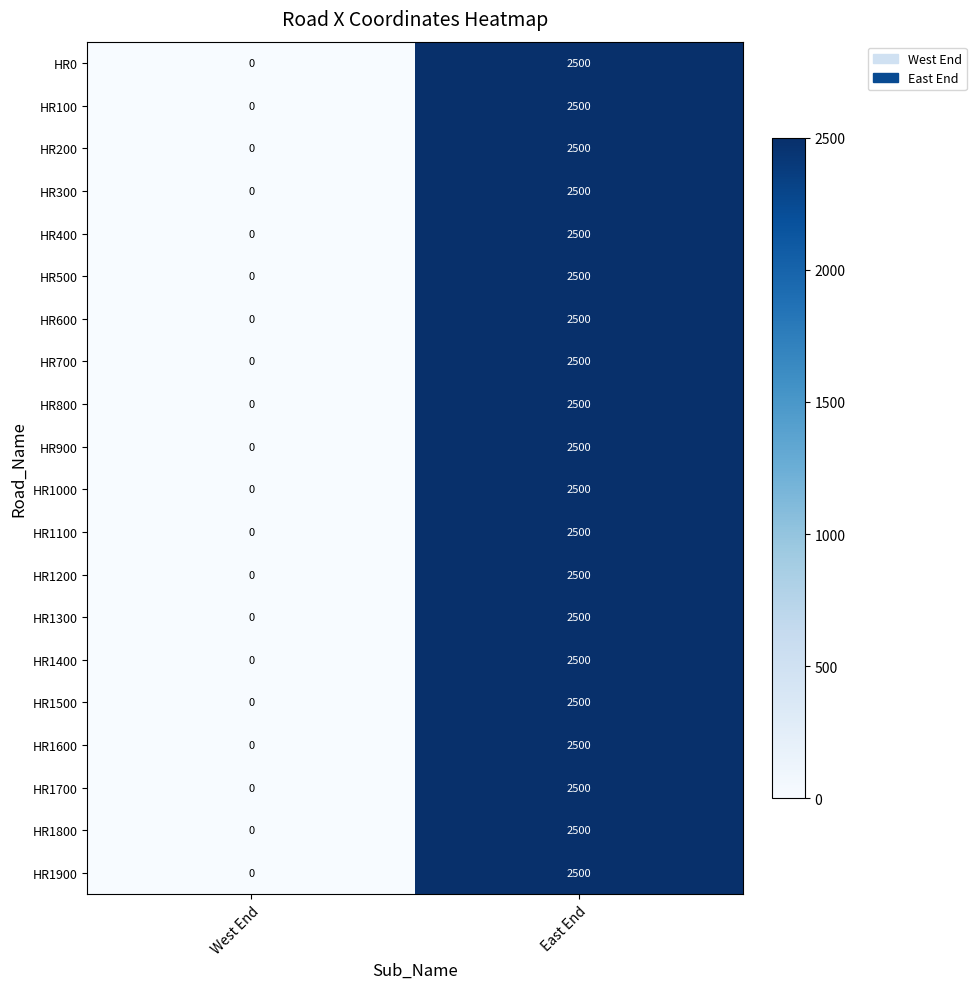

What is the difference between the HR0 values at East End and West End?

2500